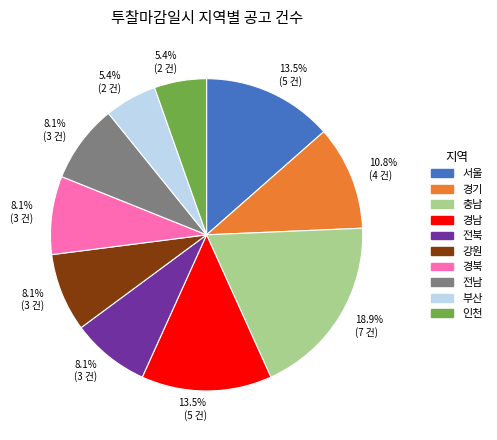

Does 경남 account for over 50% of the chart?

No